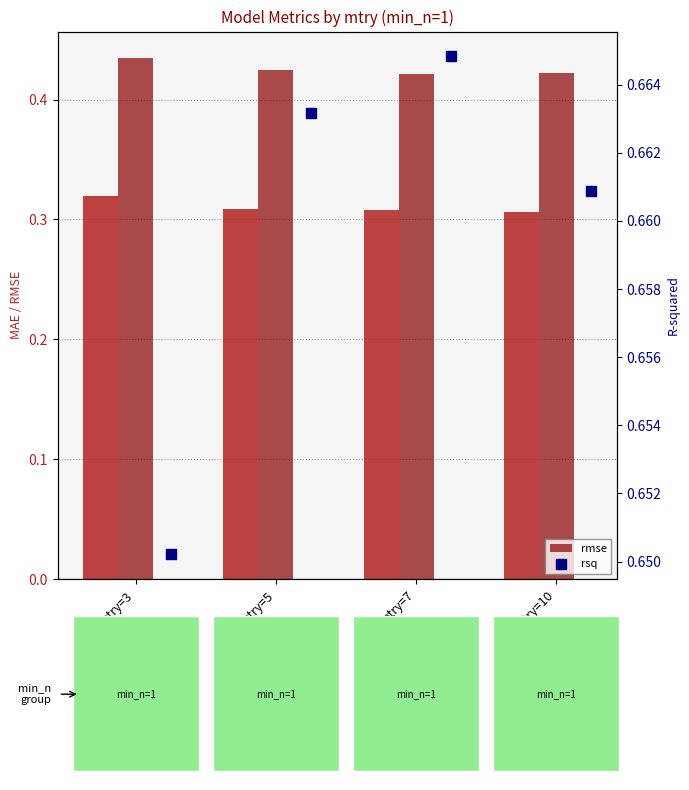

Is the value of mae at mtry=7 greater than the value of rmse at mtry=10?

No